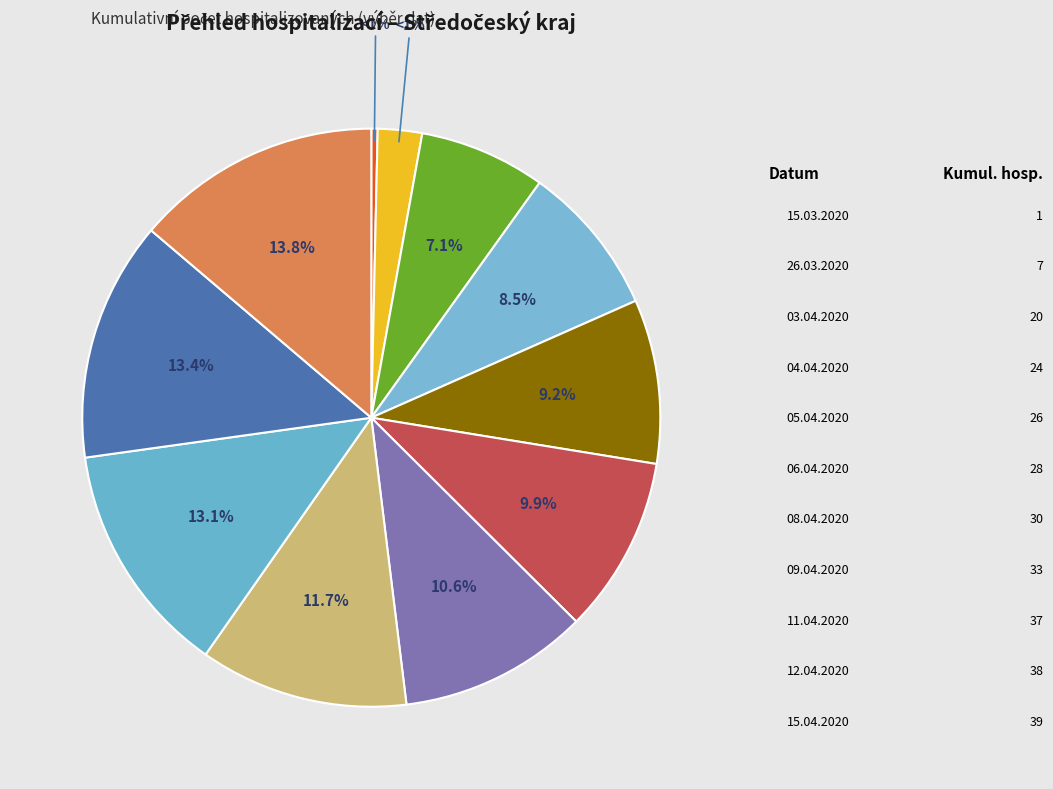

To the nearest percent, what is the difference between the 12.04.2020 and 15.03.2020 slice percentages?

13%